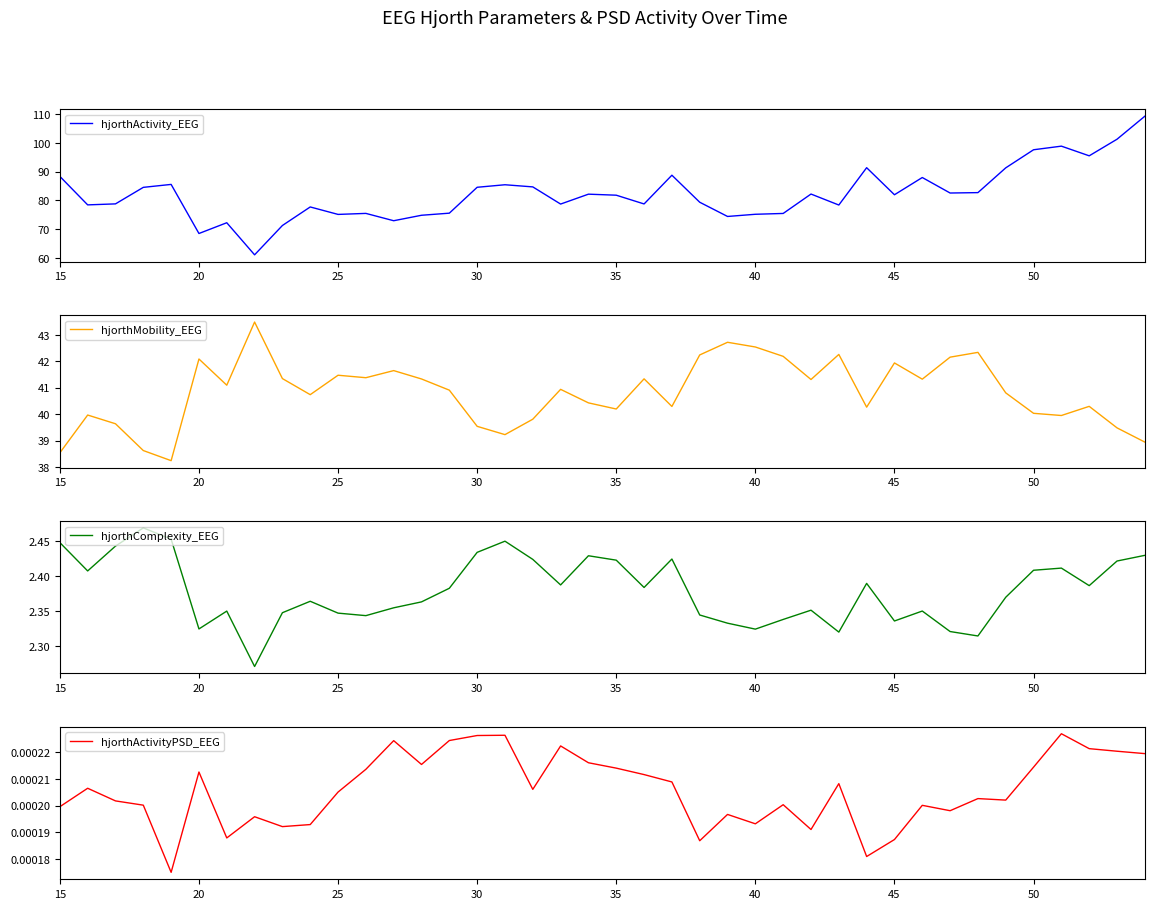

At which label does hjorthActivity_EEG first exceed 81?

15